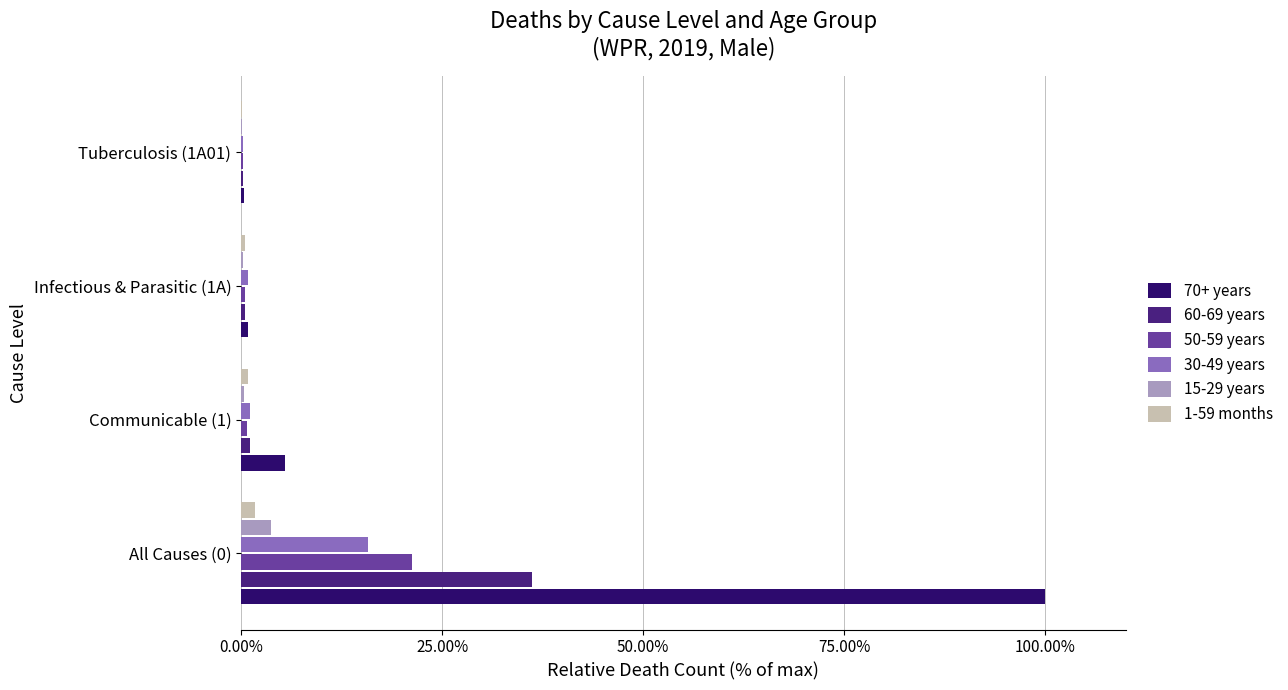

What is the sum of all 70+ years values?

106.6